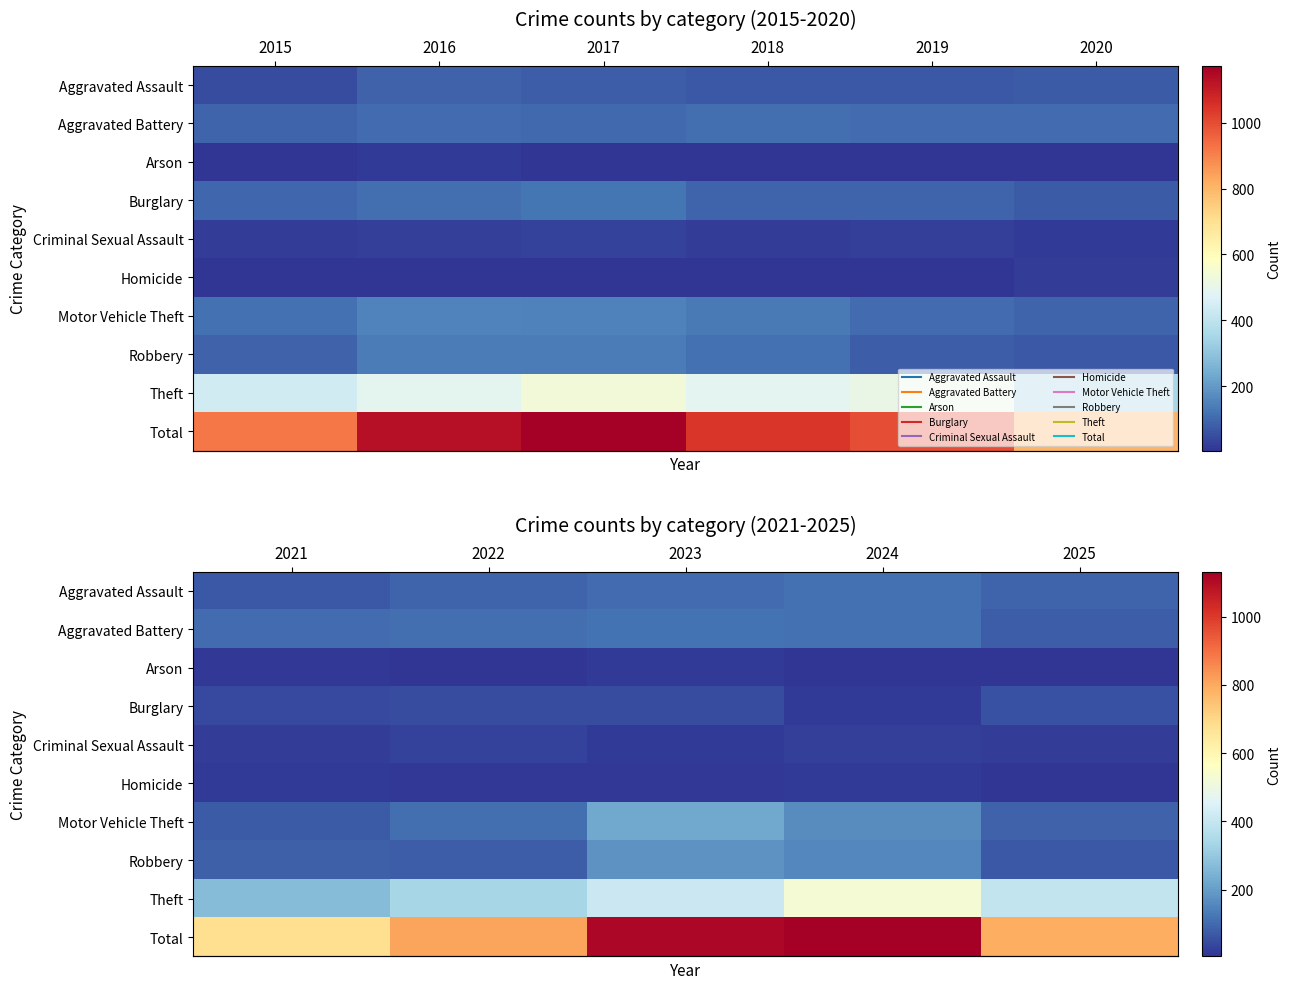

Which label corresponds to the smallest value in the chart?

2016